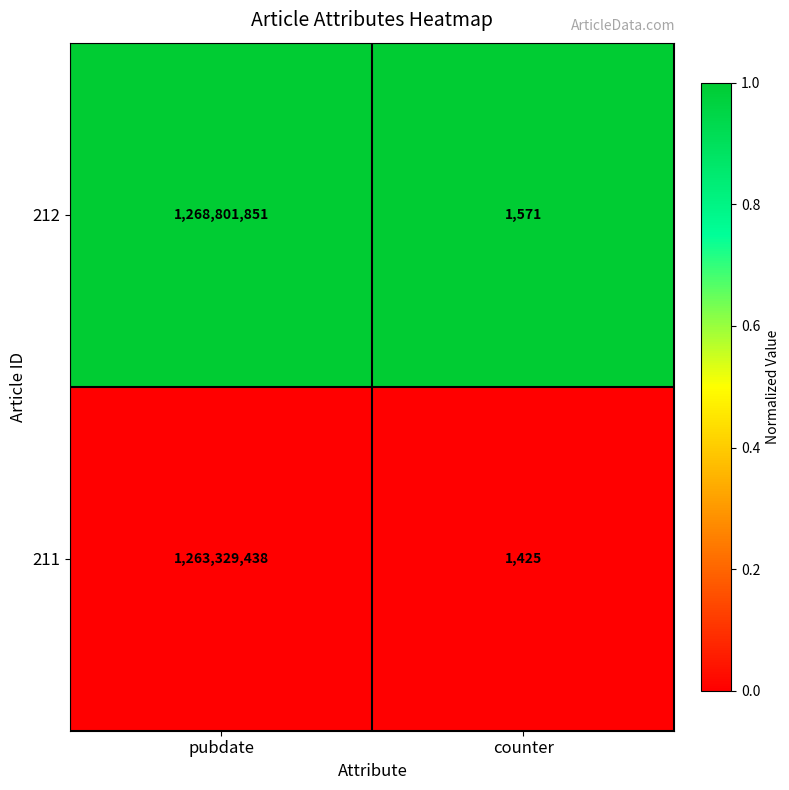

Which series has the widest spread of values?

212